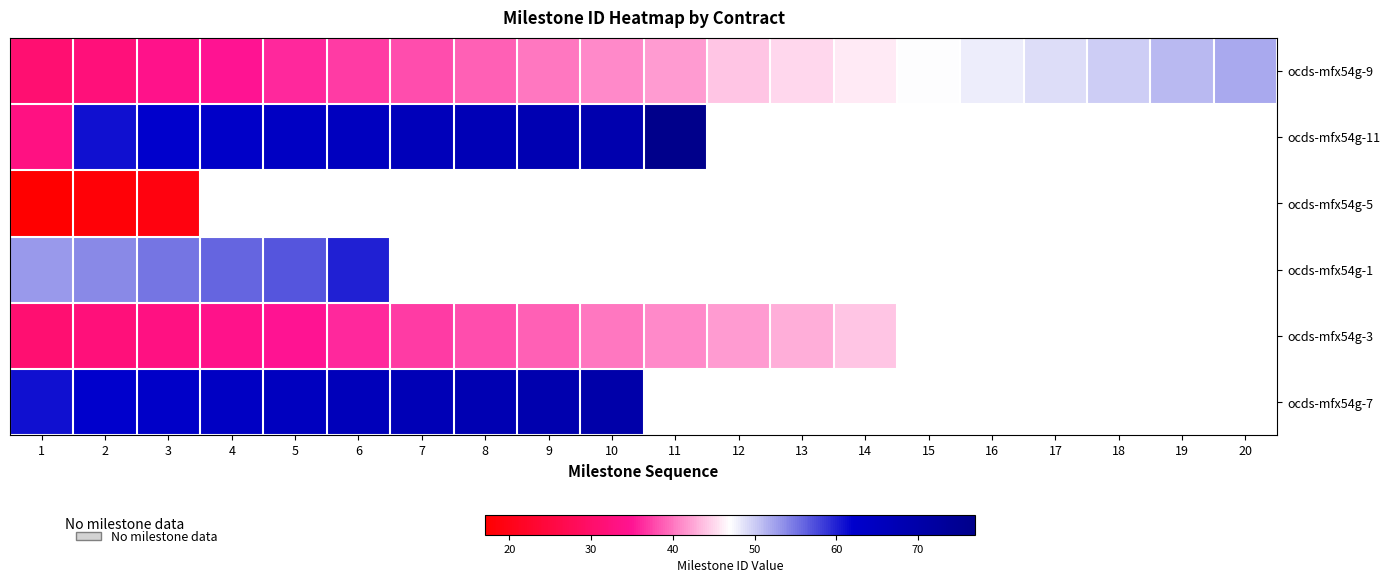

Which category has the lowest value in the ocds-mfx54g-11 series?

1